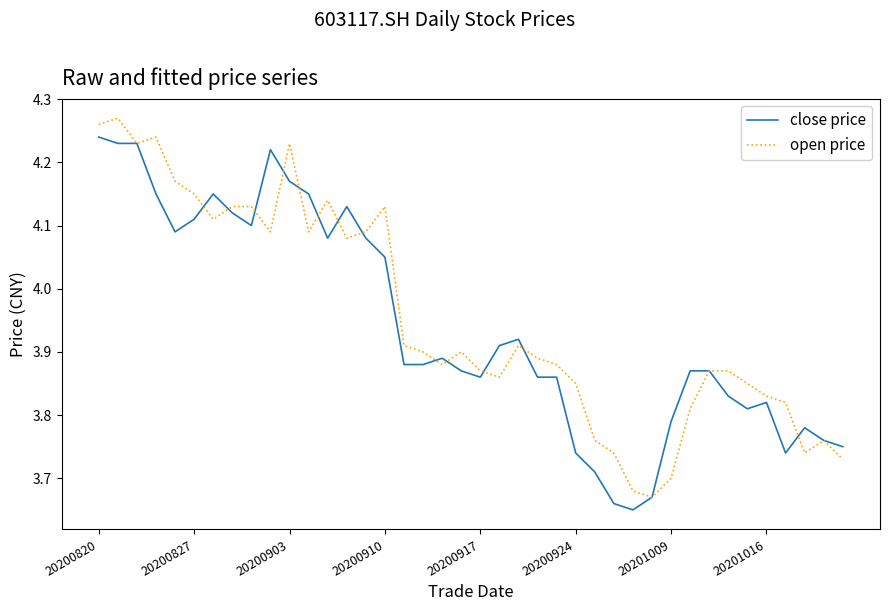

Which series has the widest spread of values?

open price